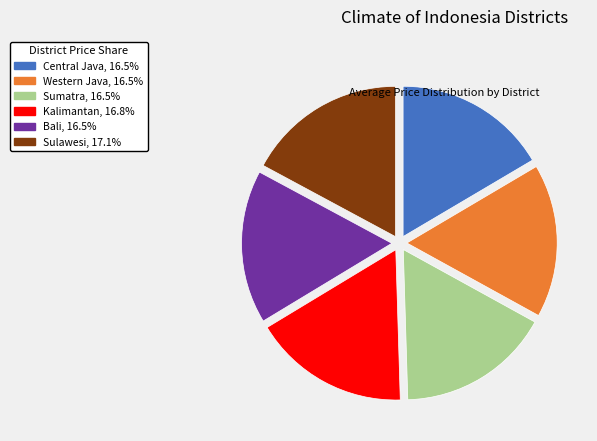

Is the sum of Sulawesi and Sumatra greater than half?

No